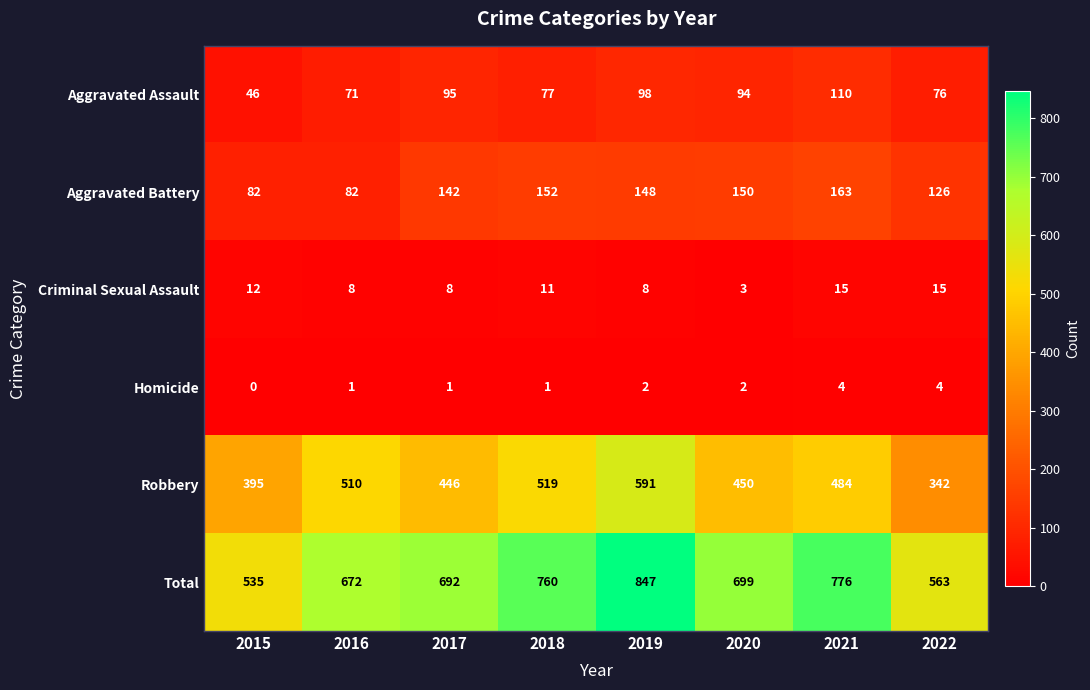

At which category does the chart reach its peak across all series?

2019